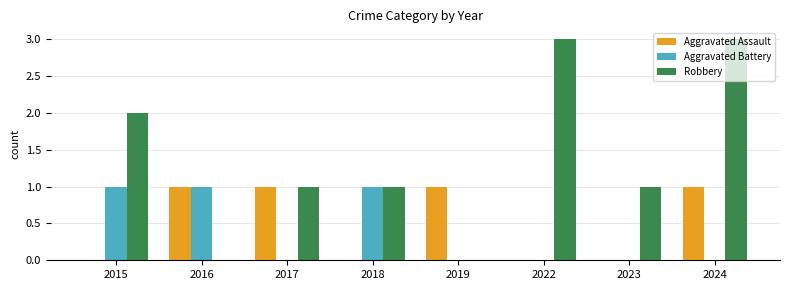

Are the bars grouped side by side (vs. stacked)?

Yes